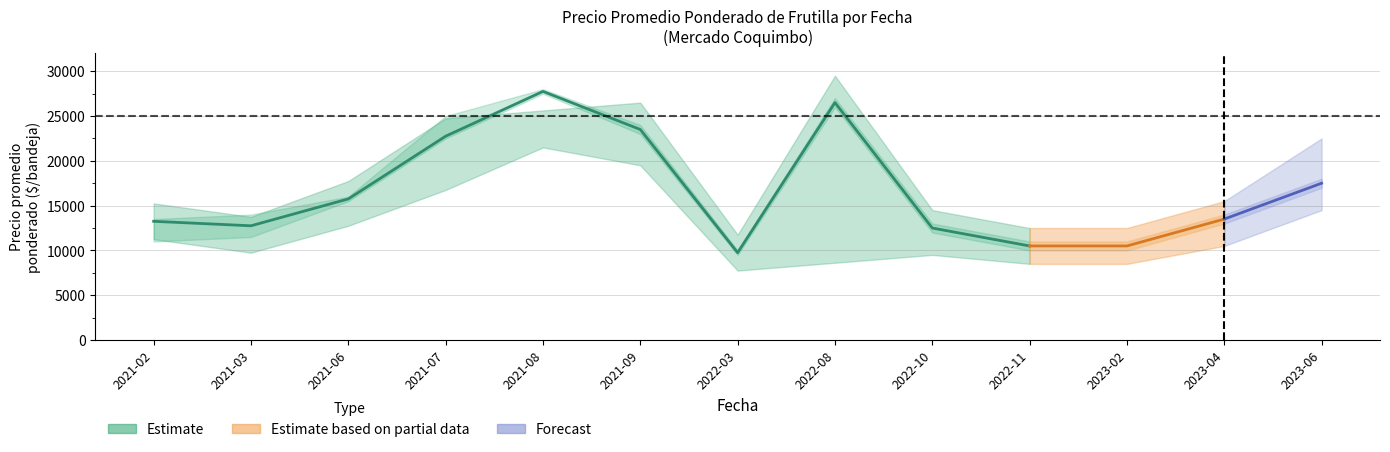

What position from the right is 2021-02?

10